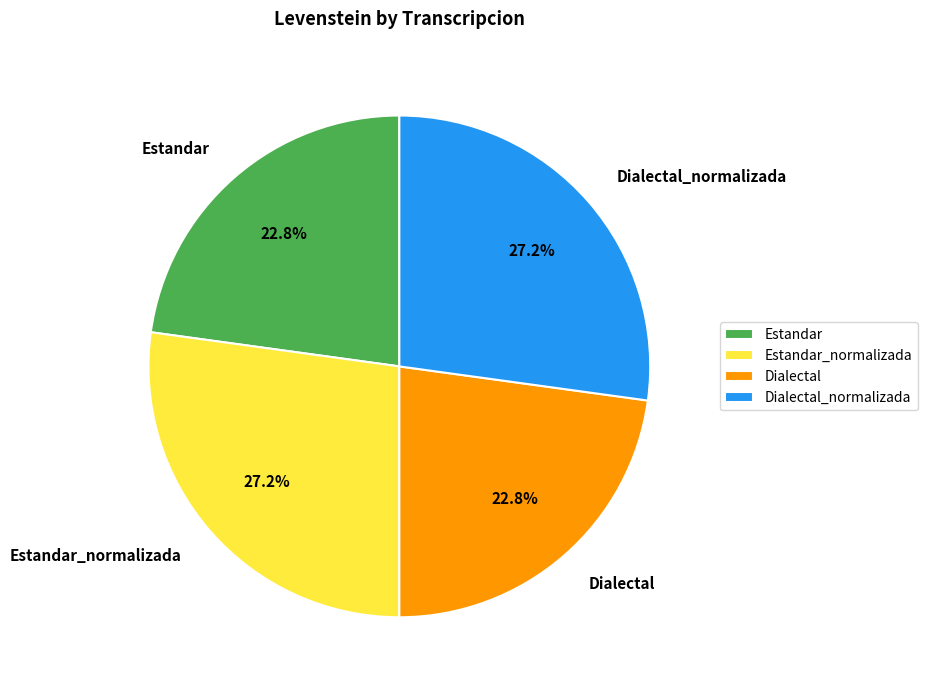

Count the number of slices in the pie.

4